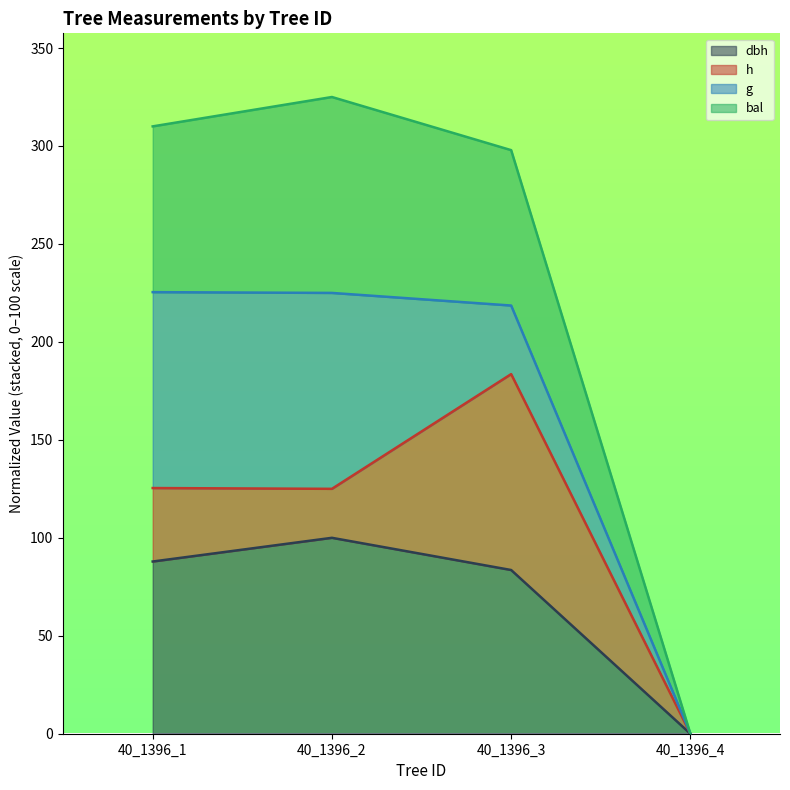

At which label is dbh closest to 50?

40_1396_3